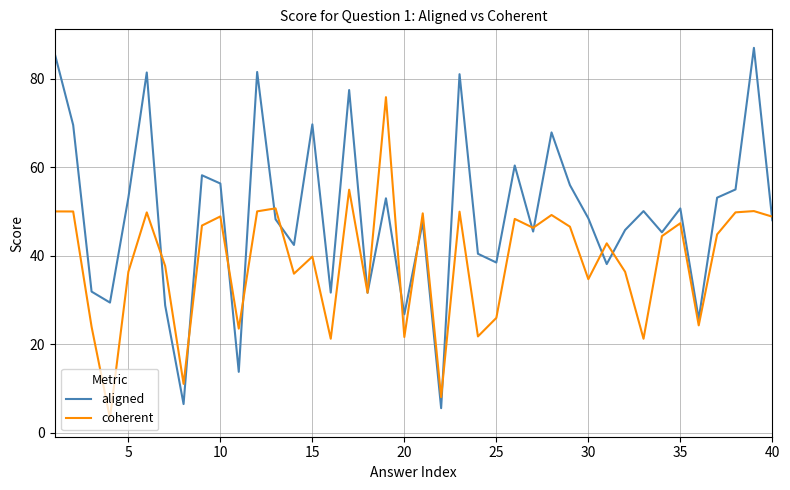

What are all the series names shown in the legend?

aligned, coherent